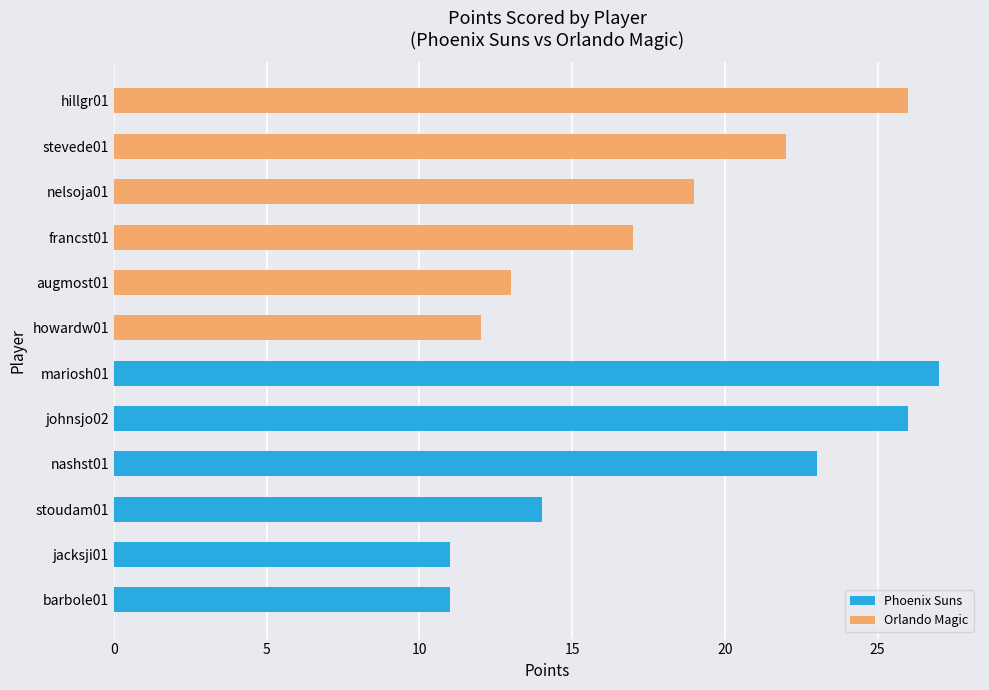

Reading bottom to top, what are all the values shown in this chart?

11	11	14	23	26	27	12	13	17	19	22	26